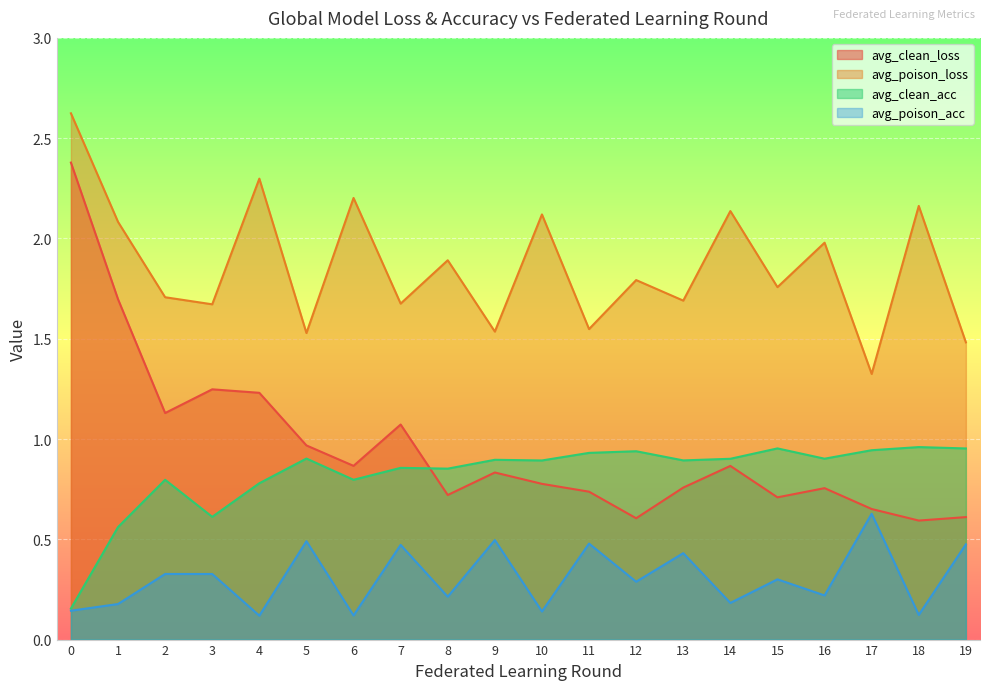

True or false: avg_poison_loss has more than 2 points higher than both neighbors.

True